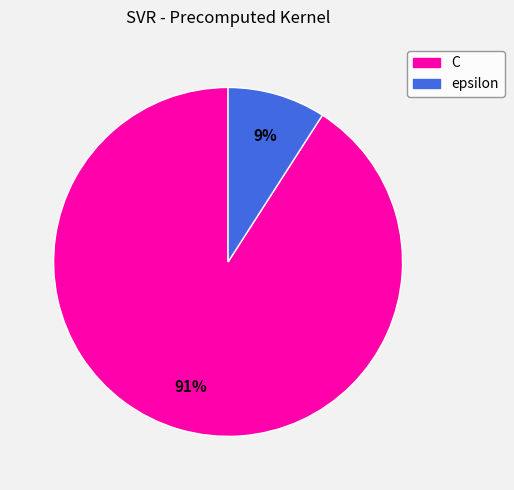

The epsilon slice represents 9% of the pie. True or false?

True